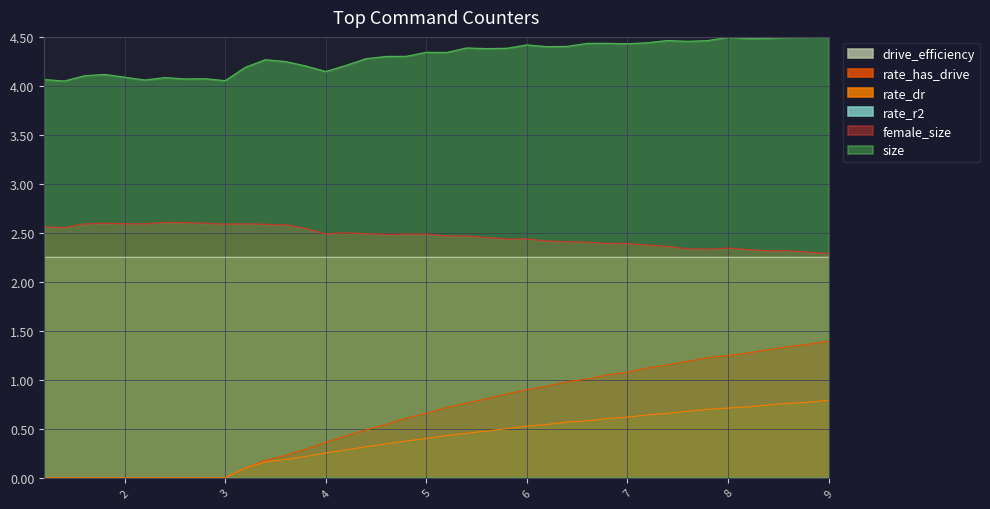

The value of size at 31 is 2.2. True or false?

False